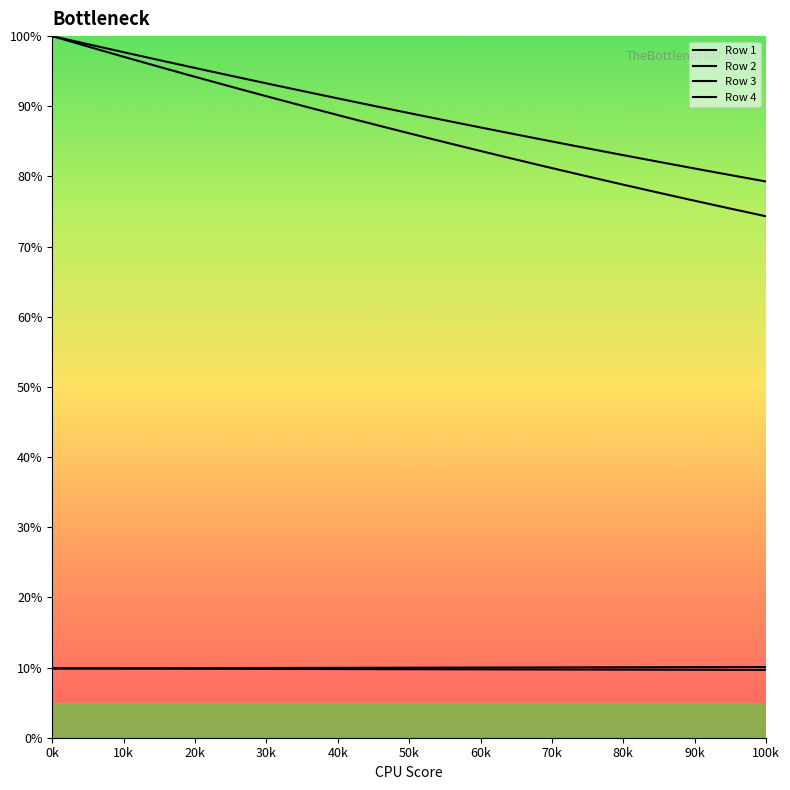

Does the chart display data point markers on the line(s)?

No